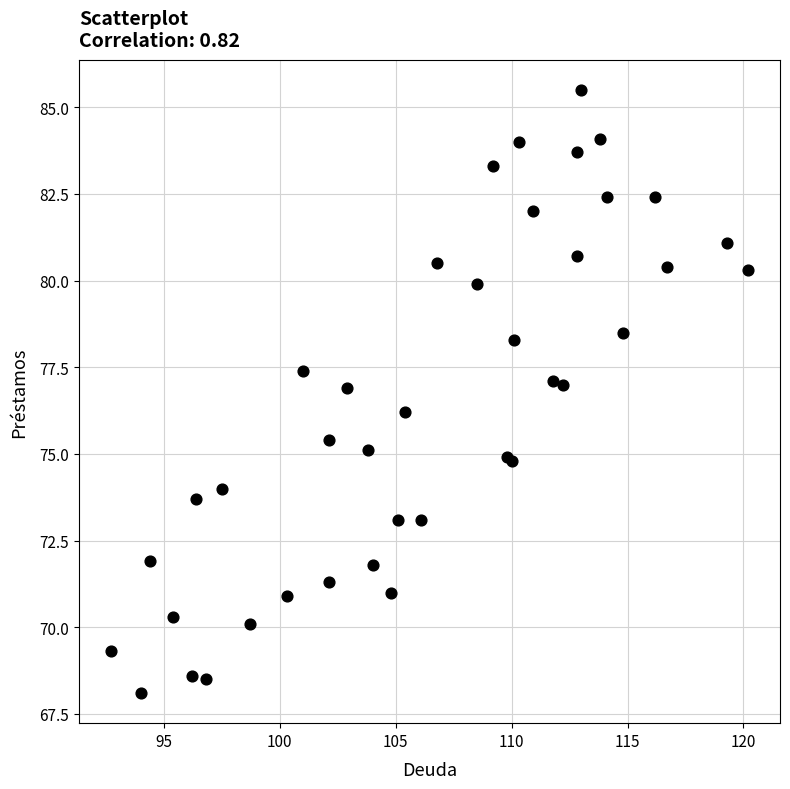

What Y value in the scatter plot is closest to 76?

76.2